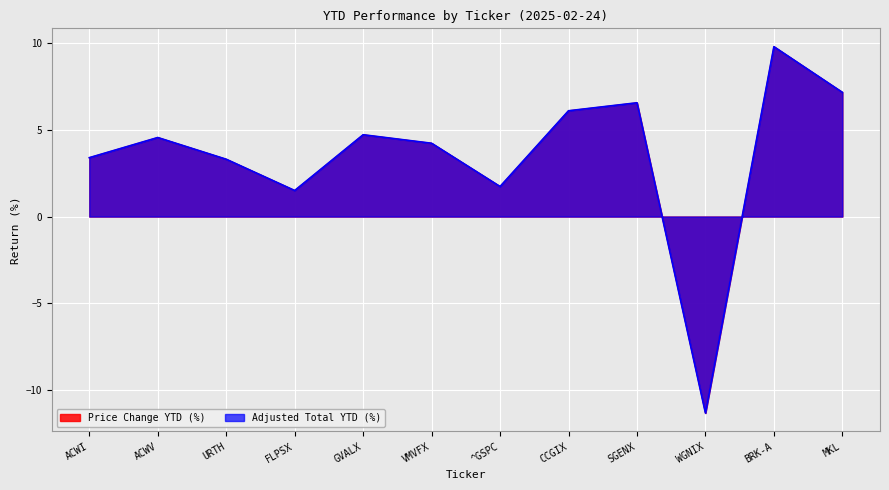

At which label does Price Change YTD (%) reach its minimum?

WGNIX